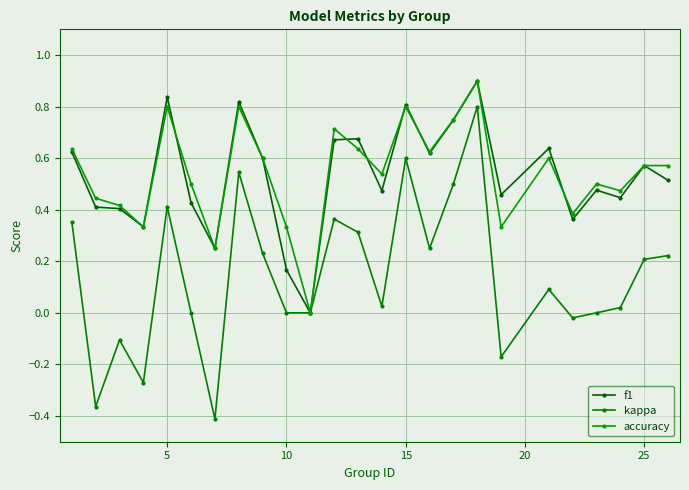

In accuracy, how many points are higher than both neighbors (excluding endpoints)?

7